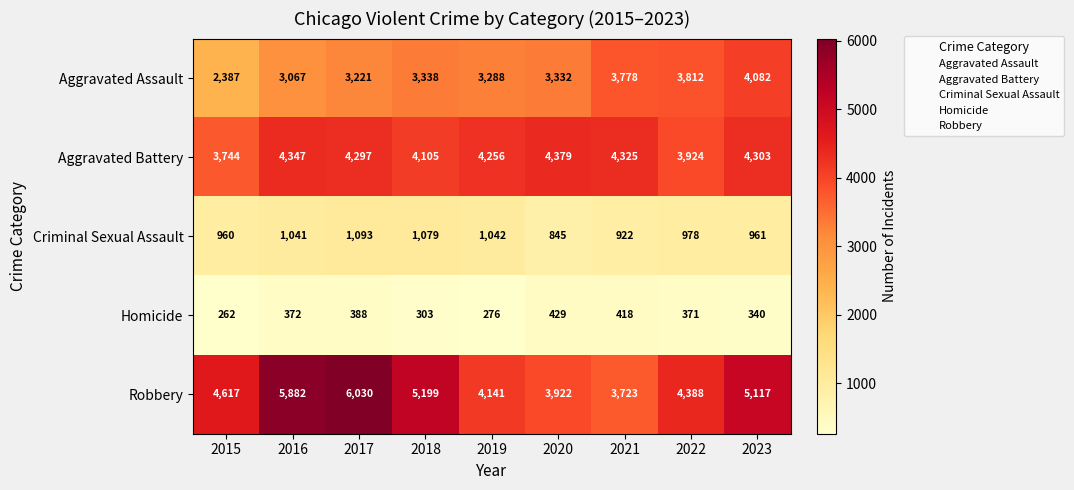

Where is Robbery nearest to the value 4876?

2023